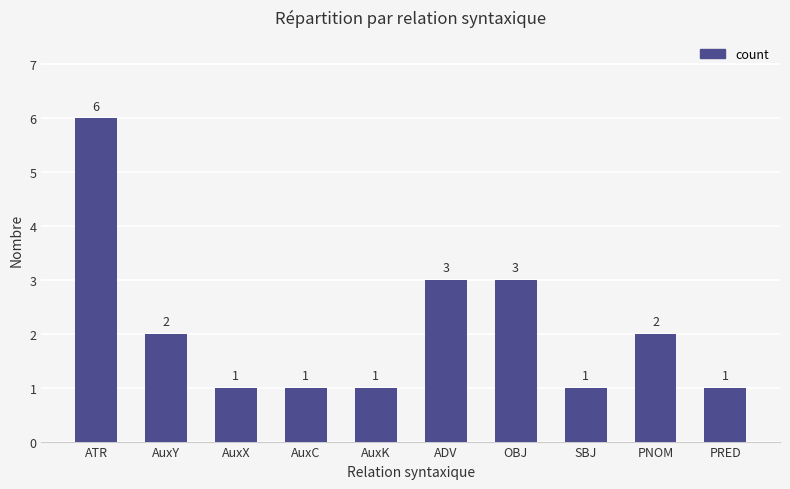

True or false: the data shows 1 at PRED.

True